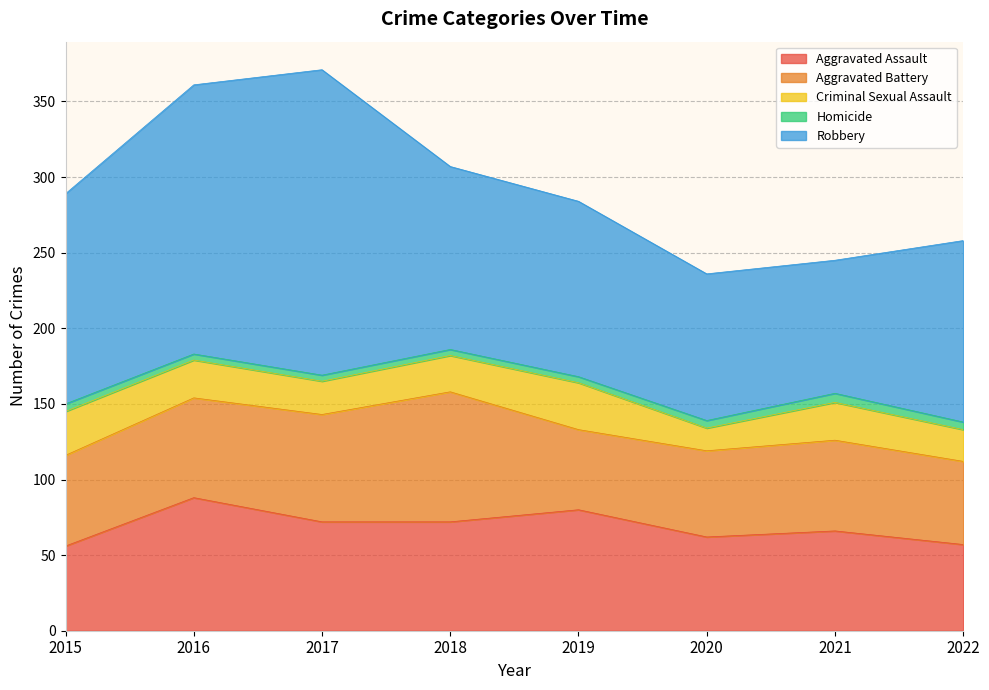

Reading right to left, list all the values displayed in this chart.

Aggravated Assault: 2022=57	2021=66	2020=62	2019=80	2018=72	2017=72	2016=88	2015=56
Aggravated Battery: 2022=55	2021=60	2020=57	2019=53	2018=86	2017=71	2016=66	2015=60
Criminal Sexual Assault: 2022=21	2021=25	2020=15	2019=31	2018=24	2017=22	2016=25	2015=29
Homicide: 2022=5	2021=6	2020=5	2019=4	2018=4	2017=4	2016=4	2015=5
Robbery: 2022=120	2021=88	2020=97	2019=116	2018=121	2017=202	2016=178	2015=139